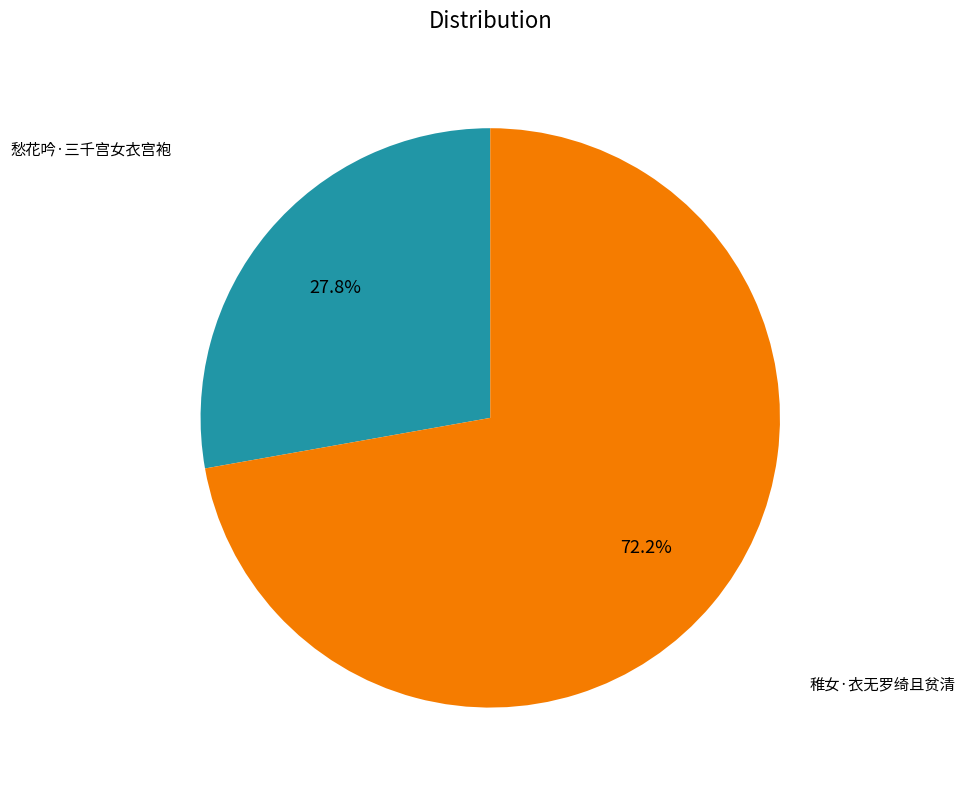

Does 愁花吟·三千宫女衣宫袍 account for over 50% of the chart?

No